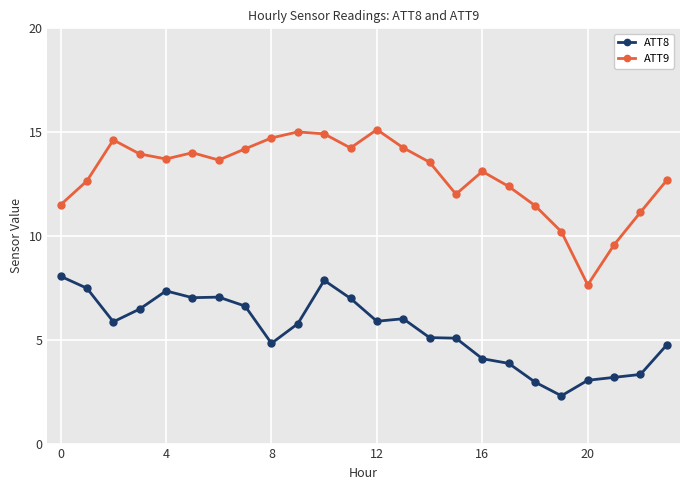

Which series has the largest range (max minus min)?

ATT9